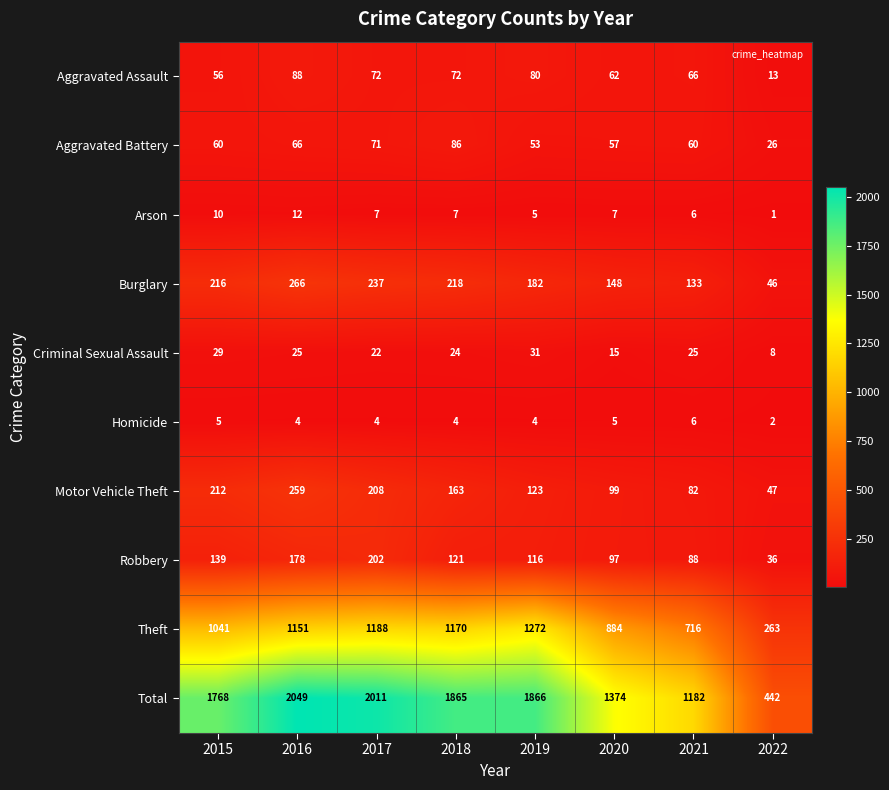

How many data points does each series have?

8